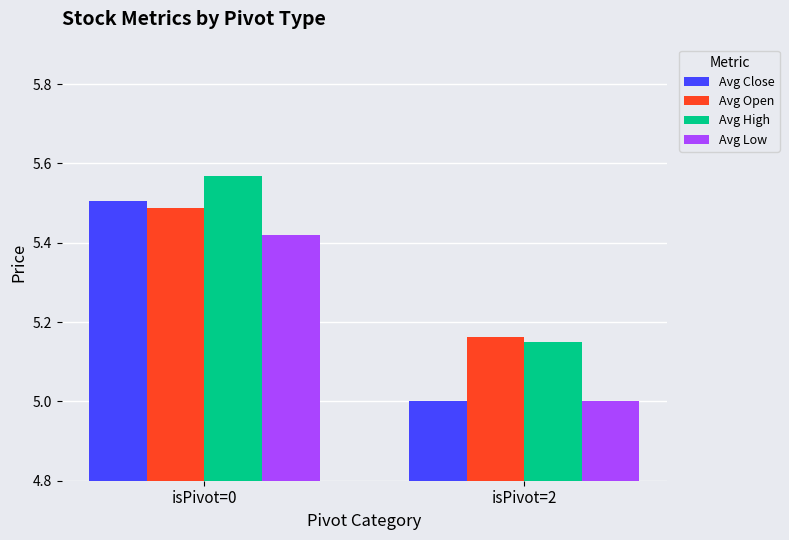

At which category is the sum across all series the highest?

isPivot=0